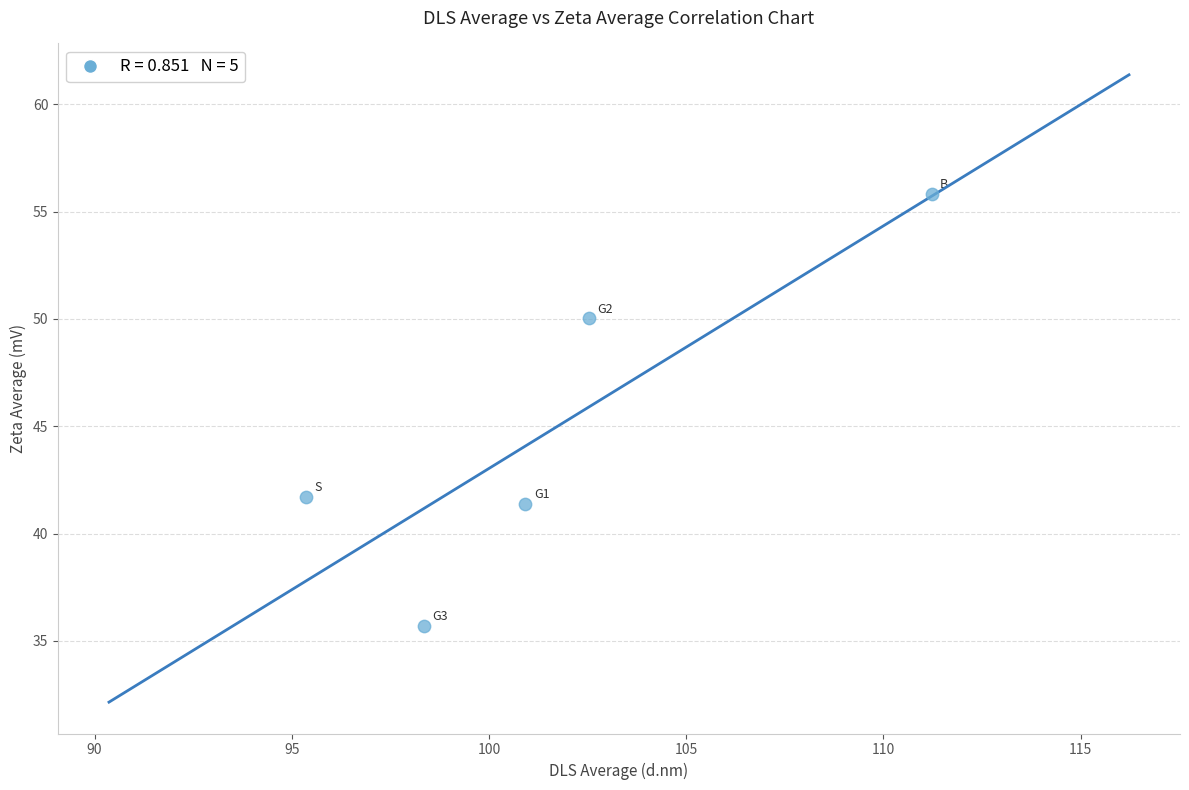

What is the range of Y values (max minus min)?

20.1